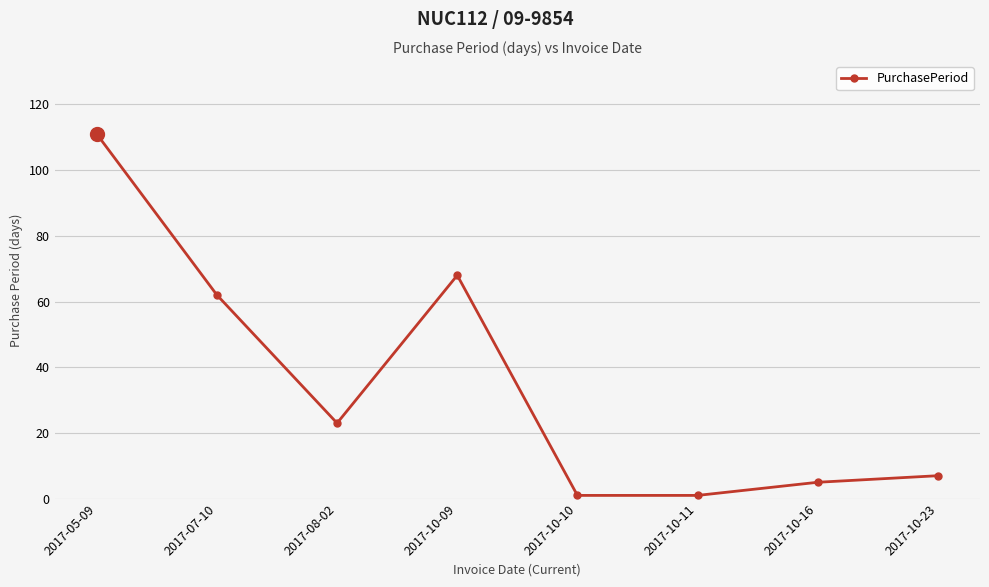

Reading left to right, what are all the values shown in this chart?

2017-05-09=111	2017-07-10=62	2017-08-02=23	2017-10-09=68	2017-10-10=1	2017-10-11=1	2017-10-16=5	2017-10-23=7